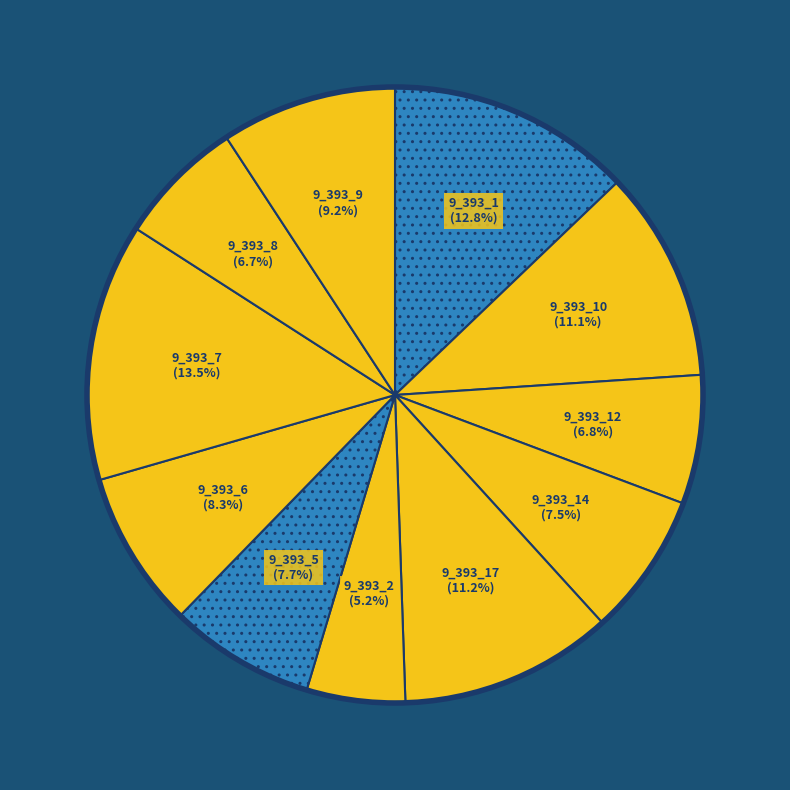

What portion of the pie excludes 9_393_8?

93.3%